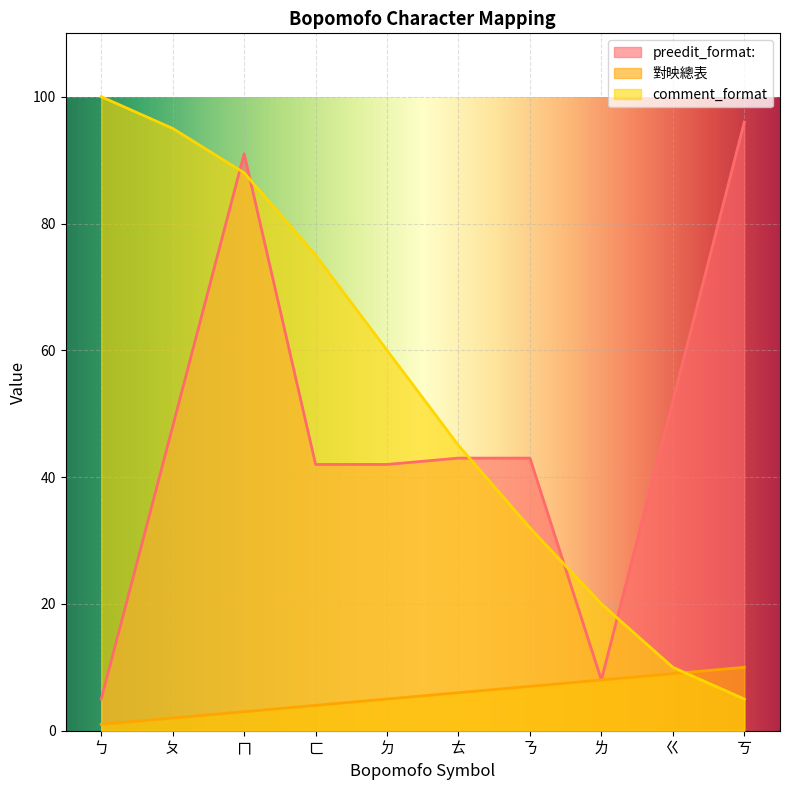

Which has a higher value, ㄎ or ㄉ?

ㄎ